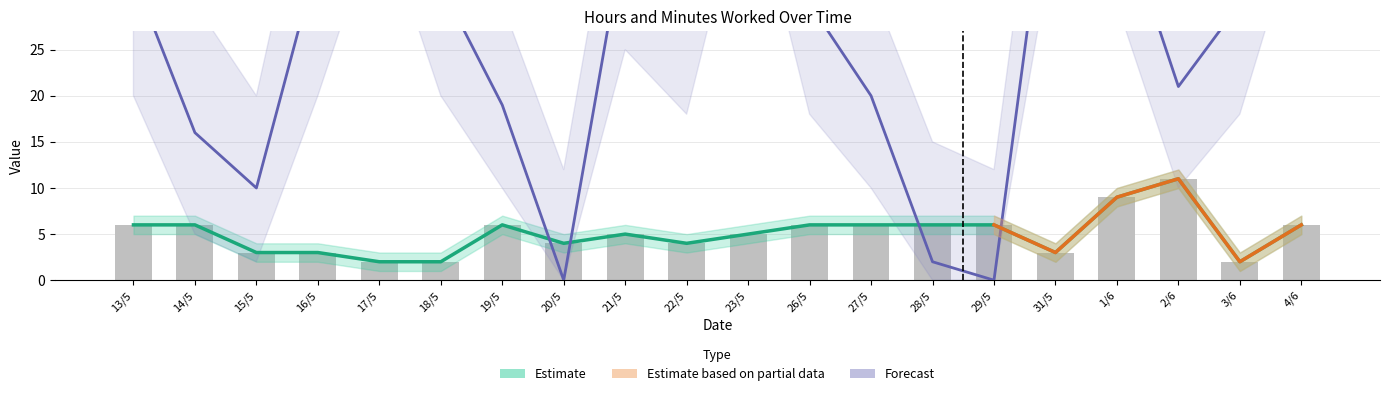

Rank the categories by Minutes value from lowest to highest.

20/5, 29/5, 28/5, 15/5, 14/5, 19/5, 27/5, 2/6, 22/5, 26/5, 3/6, 18/5, 13/5, 16/5, 21/5, 1/6, 31/5, 4/6, 17/5, 23/5